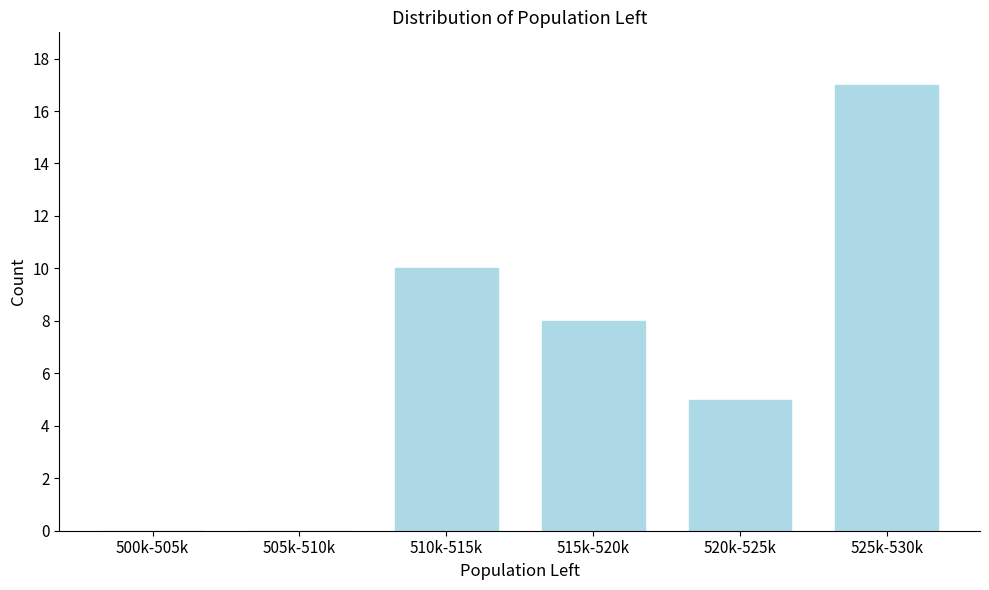

Reading right to left, transcribe all the data shown in this chart.

525k-530k=17	520k-525k=5	515k-520k=8	510k-515k=10	505k-510k=0	500k-505k=0